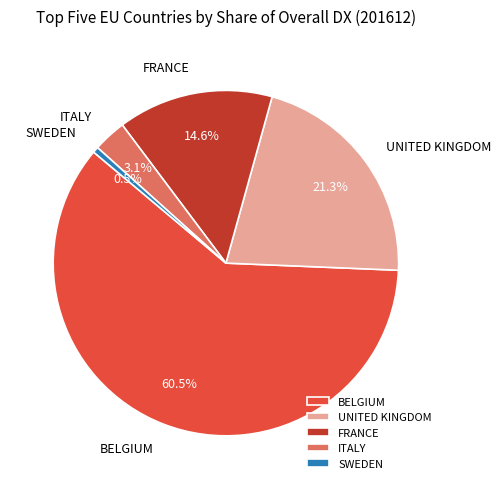

What percentage is the UNITED KINGDOM slice, to the nearest percent?

21%